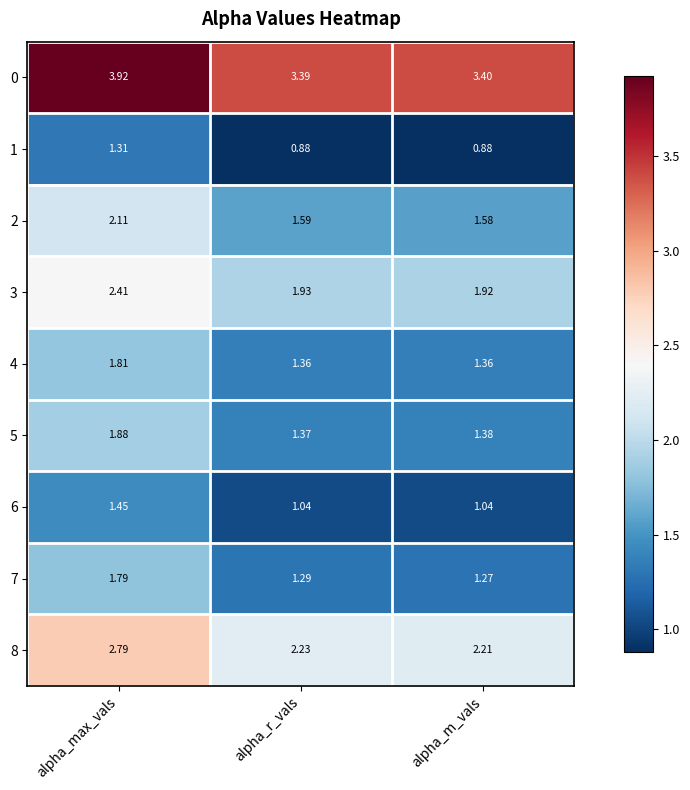

Which label corresponds to the largest value in the chart?

alpha_max_vals